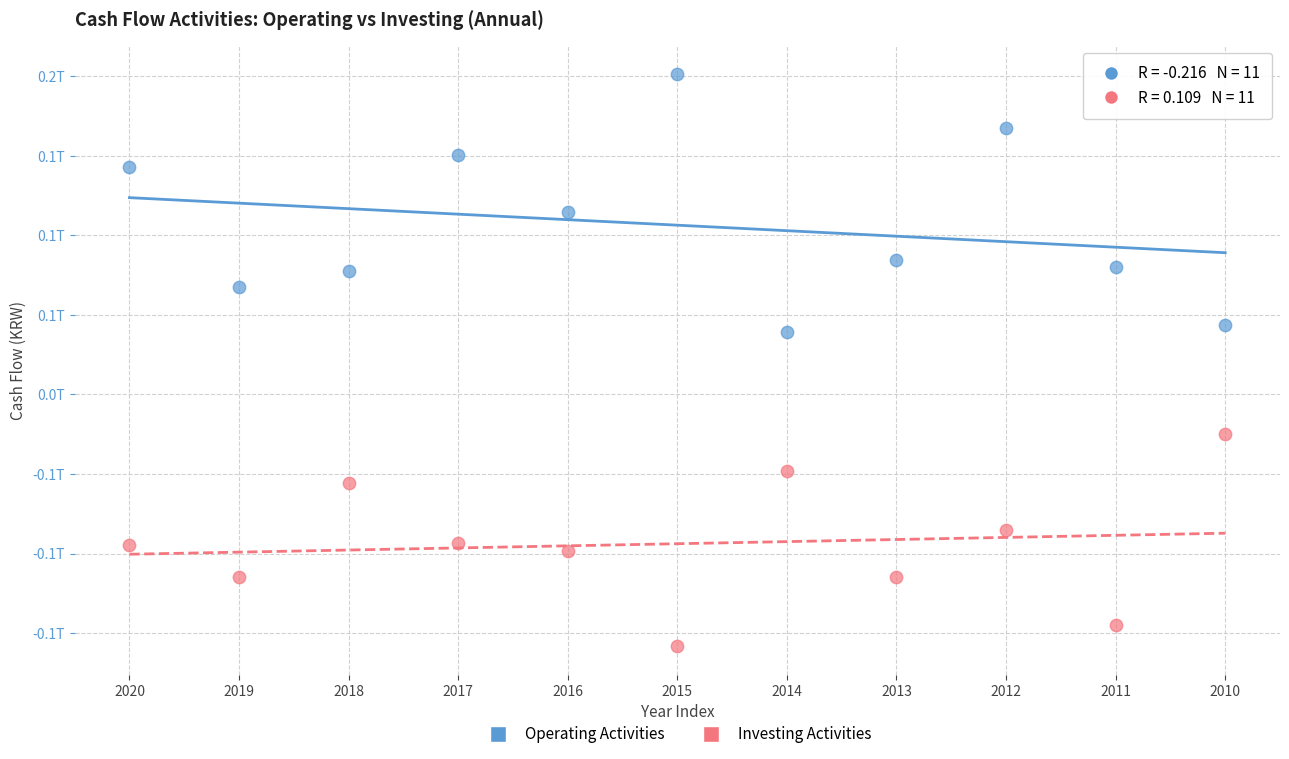

What are all the series names shown in the legend?

Operating Activities, Investing Activities